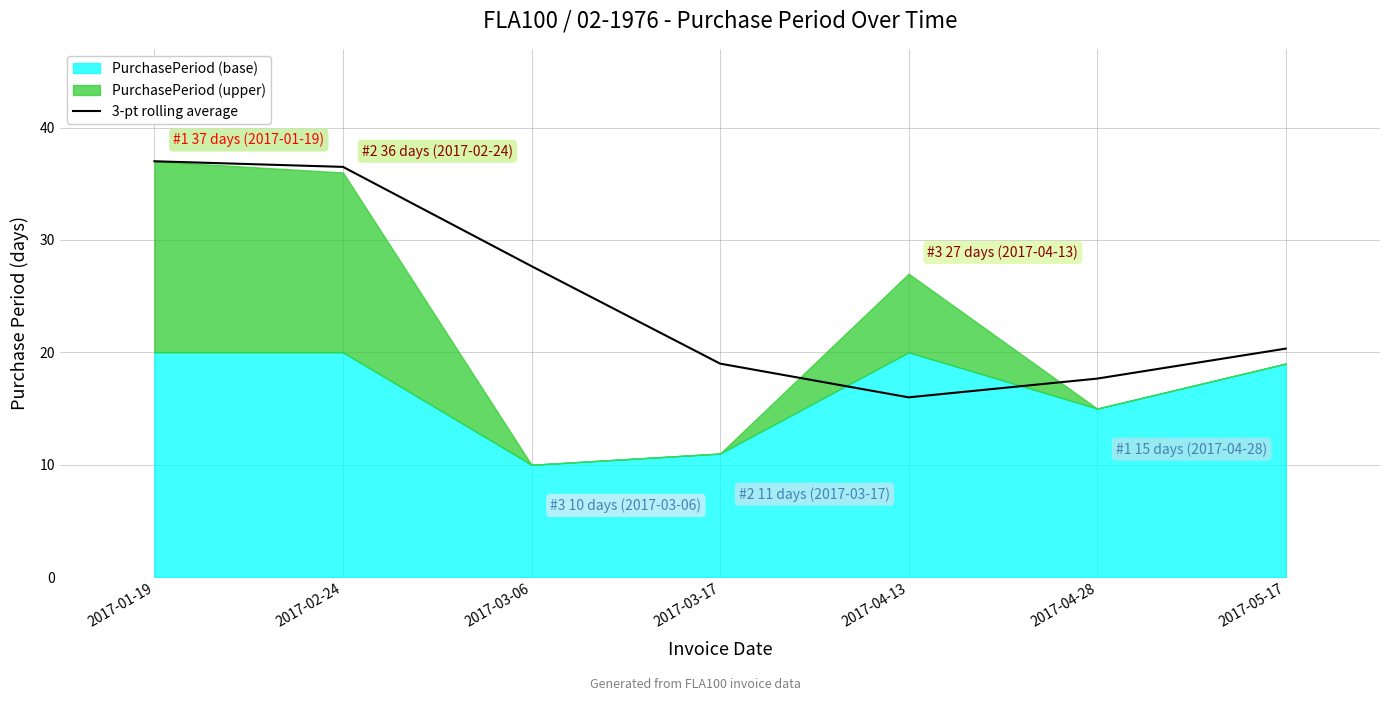

Does the chart have visible grid lines?

Yes